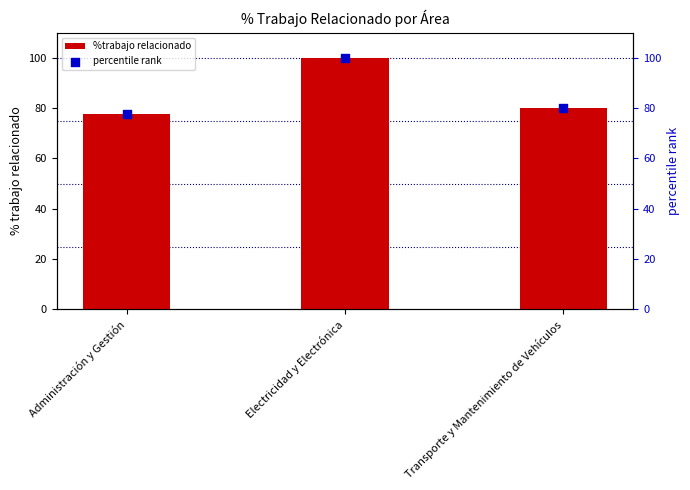

Which series has the widest spread of Y values?

%trabajo relacionado